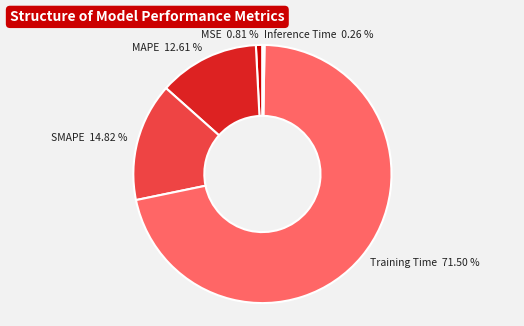

Which slice is the largest?

Training Time